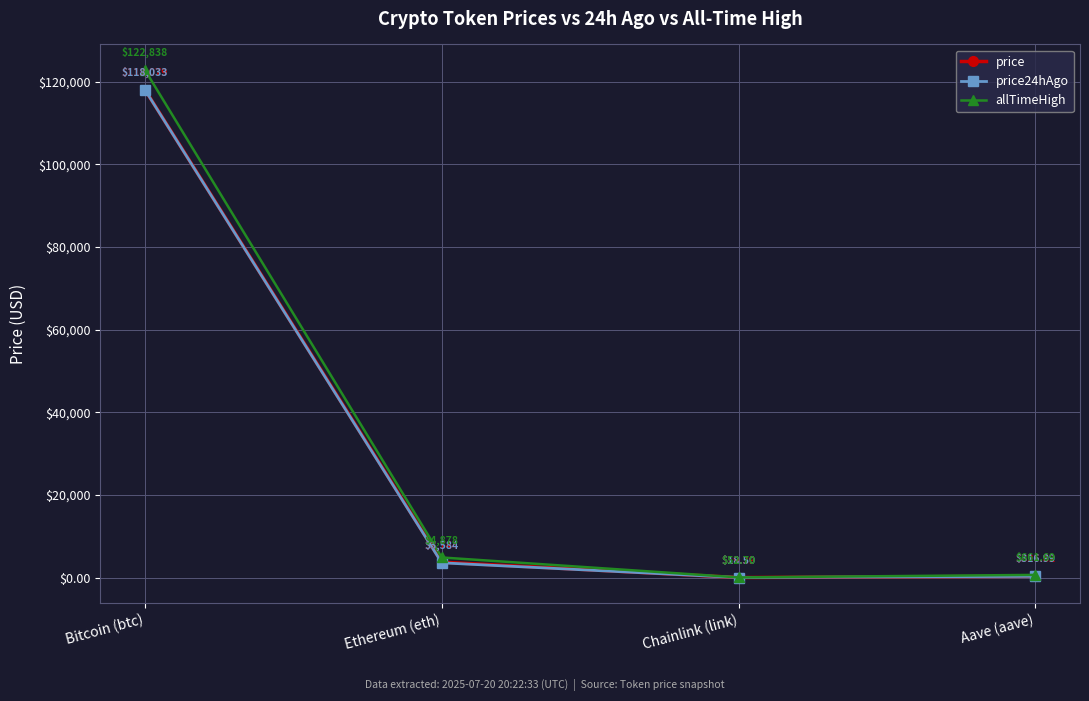

What is the difference between the second highest and second lowest values in the allTimeHigh series?

4216.6